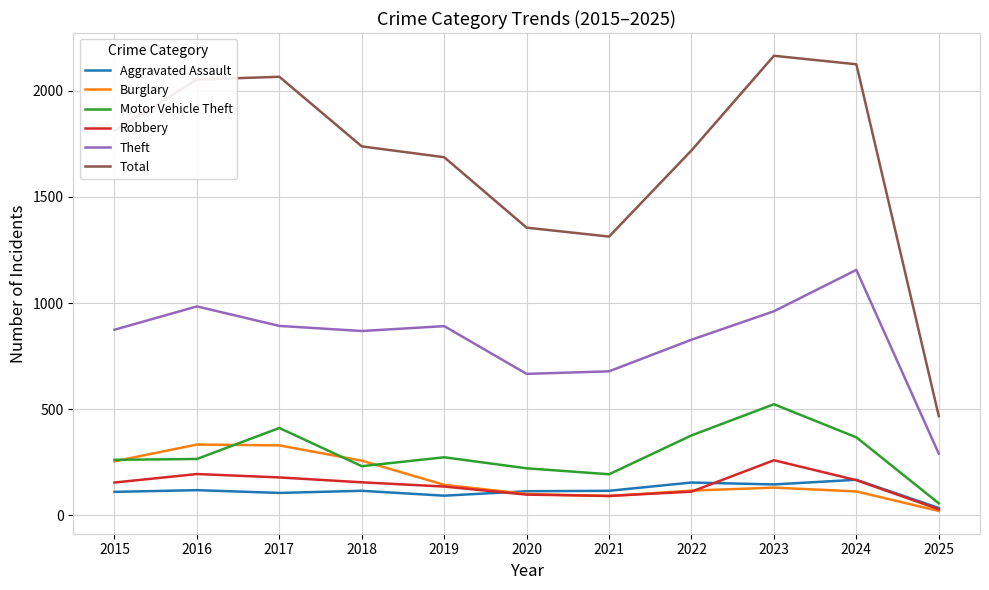

True or false: Total has a value of 2053 at 2016.

True